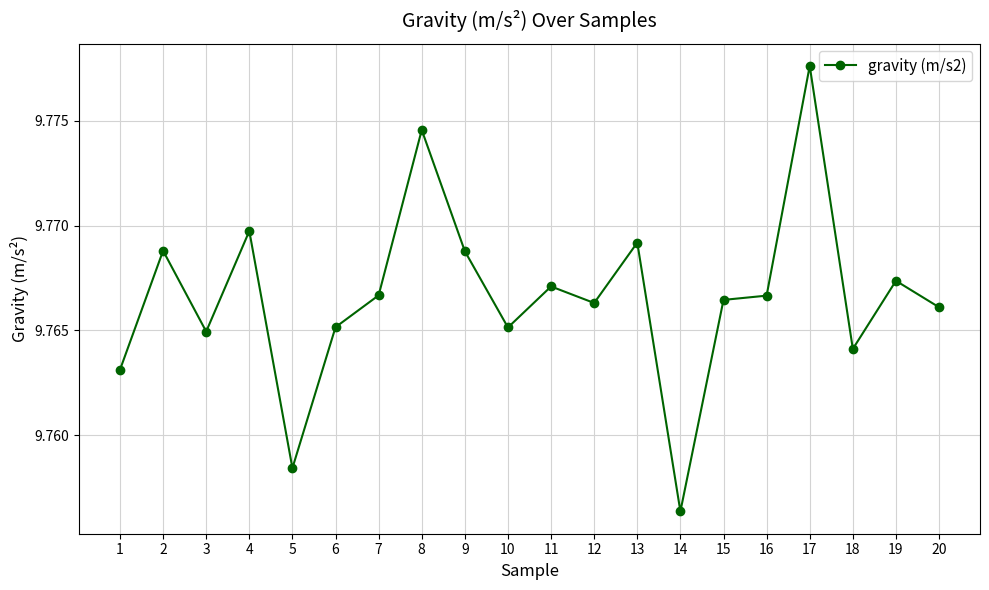

True or false: there are more than 1 points higher than both neighbors.

True